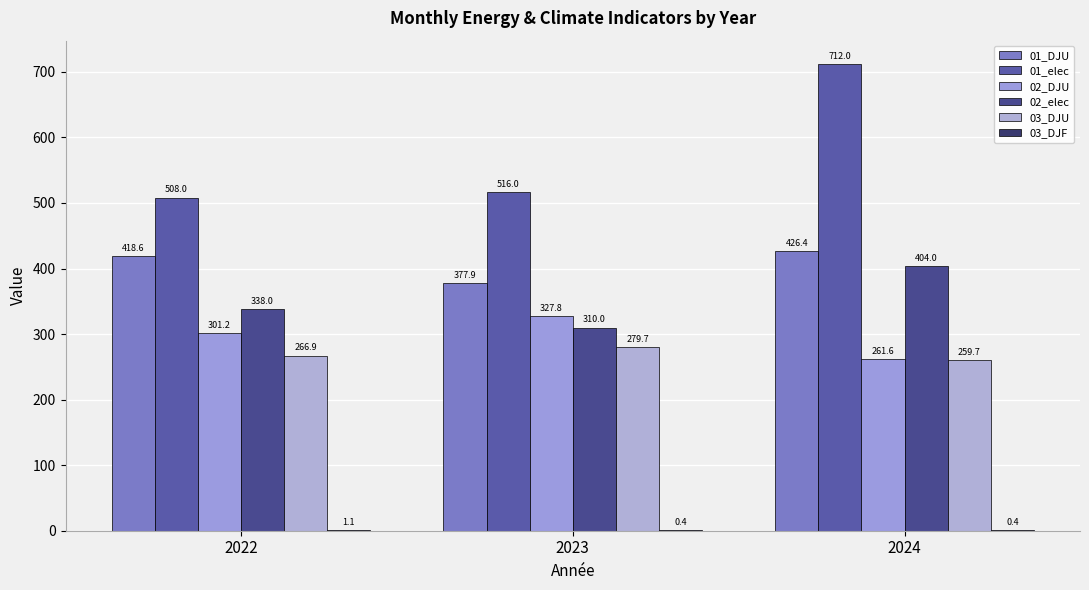

Reading left to right, what are all the values shown in this chart?

01_DJU: 418.6	377.9	426.4
01_elec: 508.0	516.0	712.0
02_DJU: 301.2	327.8	261.6
02_elec: 338.0	310.0	404.0
03_DJU: 266.9	279.7	259.7
03_DJF: 1.1	0.4	0.4